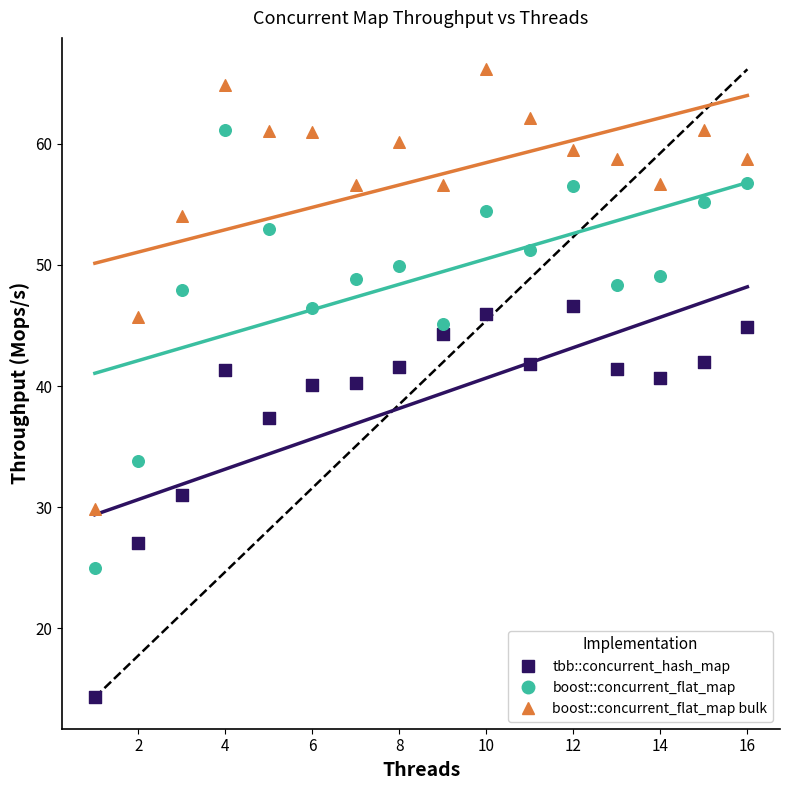

What is the X range (max minus min) for the scatter plot?

15.0